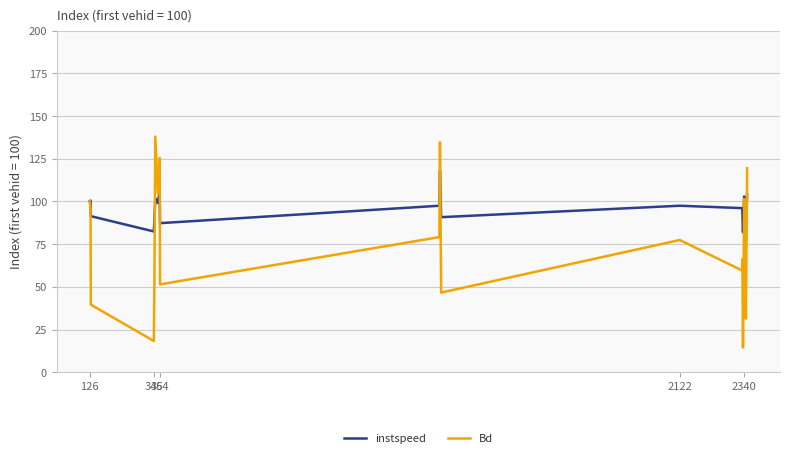

What is the greatest value displayed?

138.0